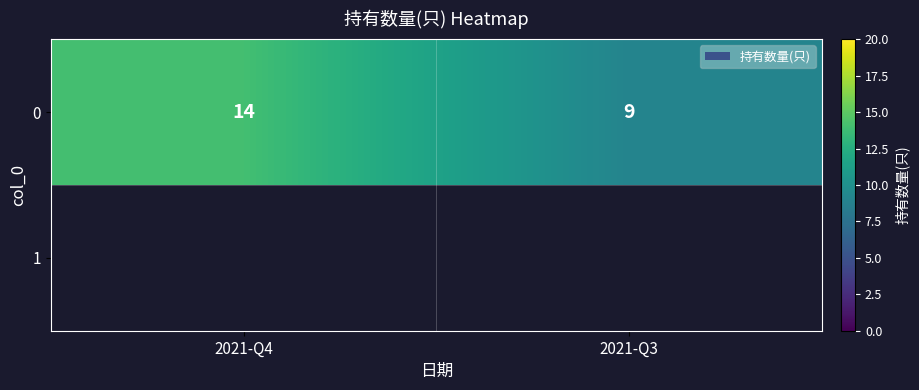

What is the approximate value at 2021-Q3?

9